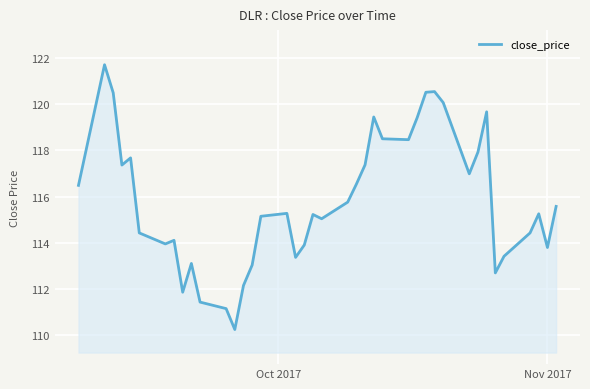

What is the minimum value shown in the chart?

110.2